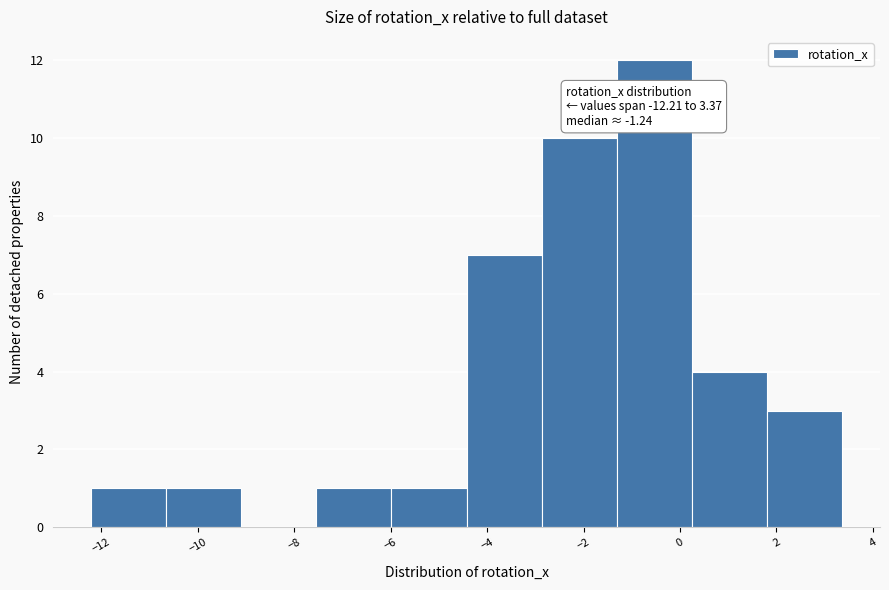

Over which range of the x-axis is the bar tallest?

-1.4 to 0.2